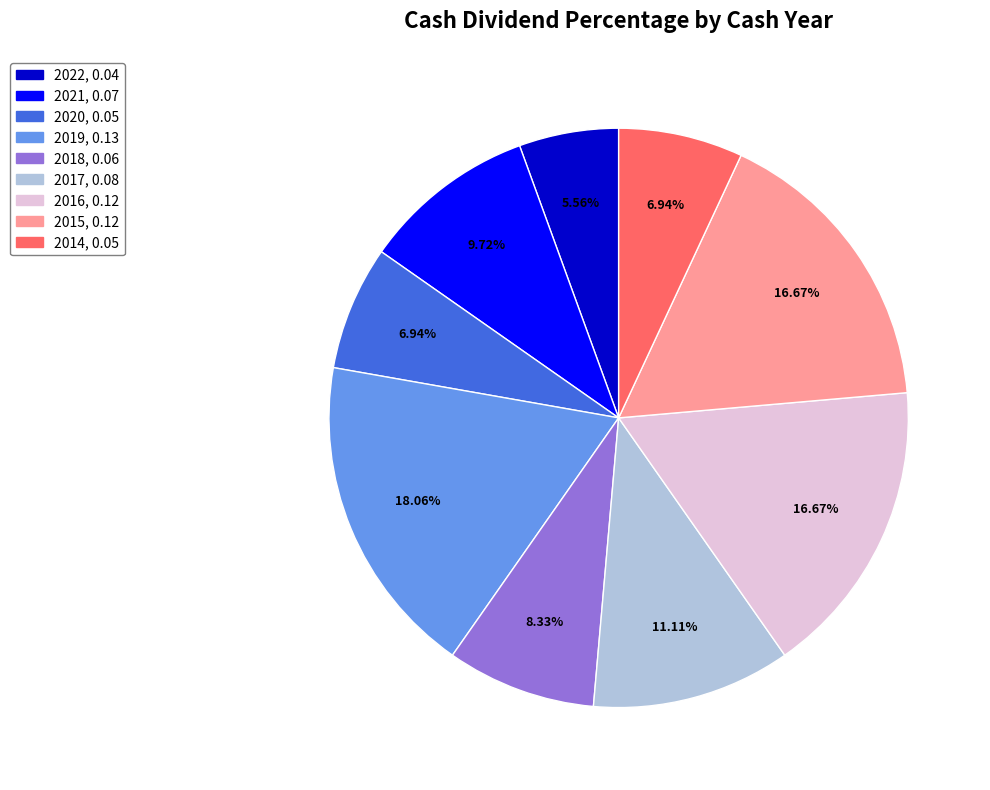

Is it true that 2019 is 18% of the pie?

True